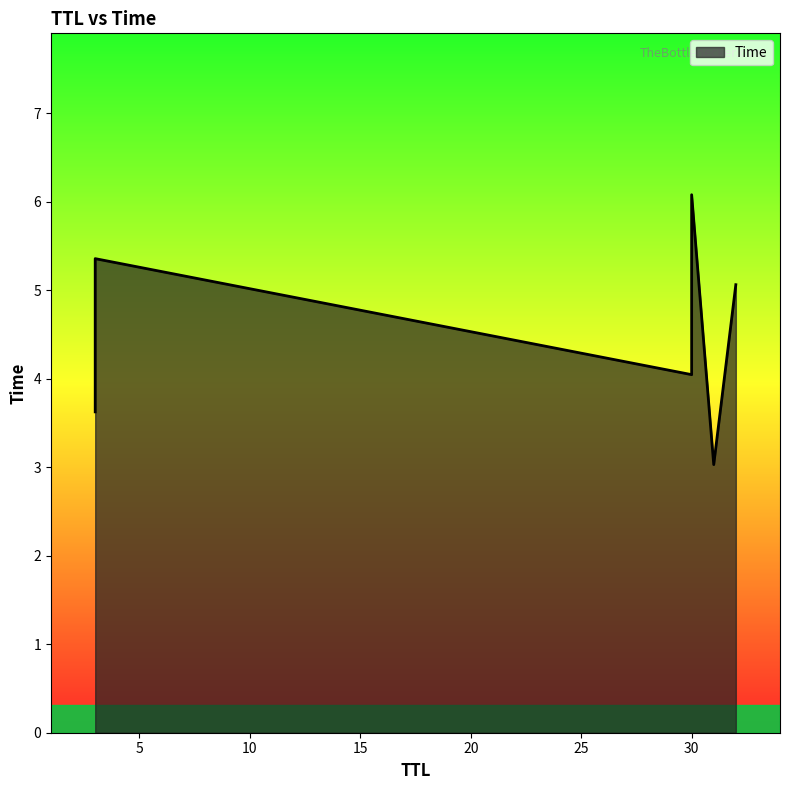

Rank the categories by value from lowest to highest.

31, 3, 30, 32, 3, 30